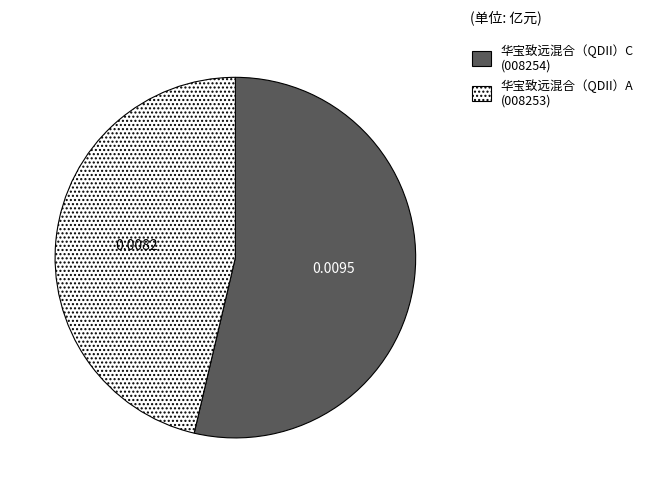

True or false: 华宝致远混合（QDII）C accounts for 54% of the total.

True